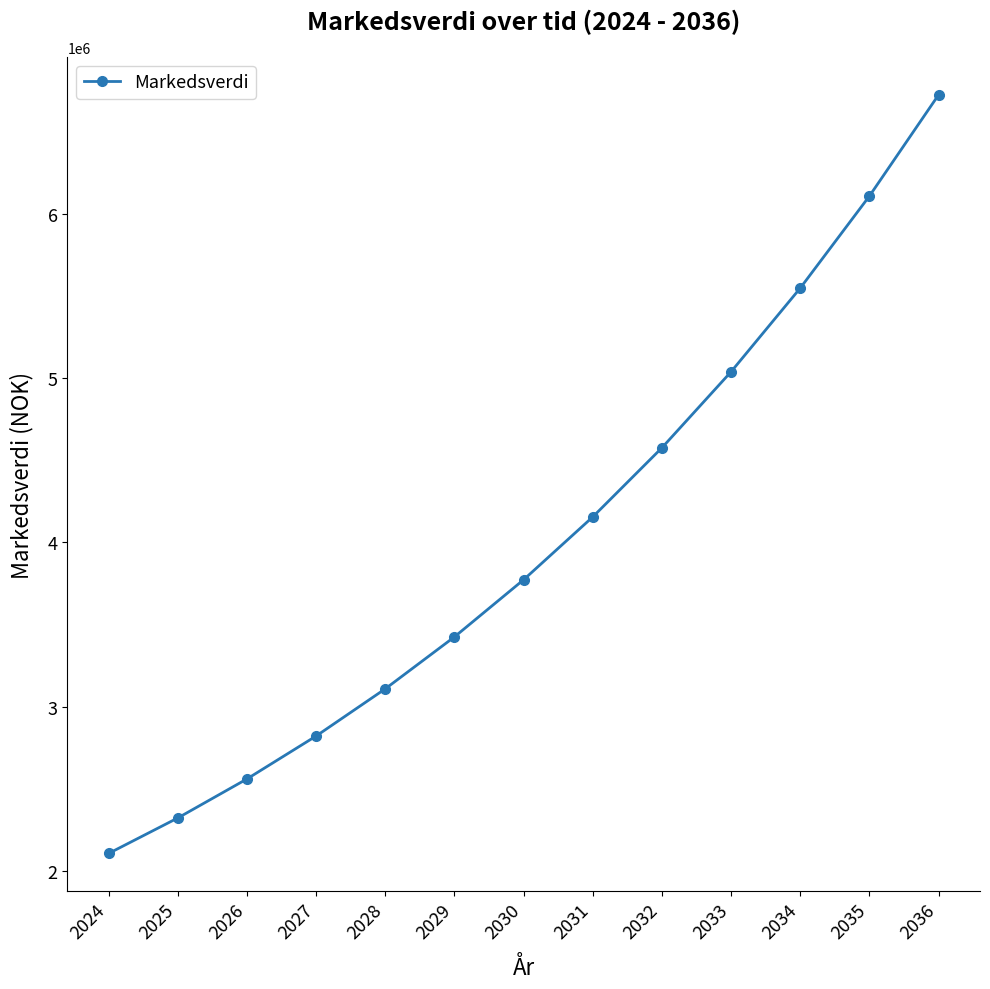

How many distinct data groups are displayed?

1